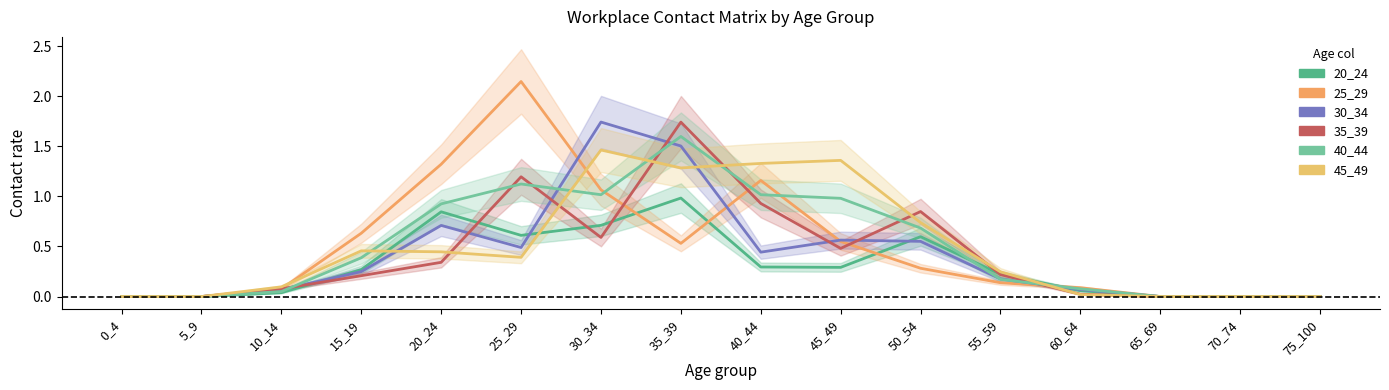

Rank the categories by 20_24 value from highest to lowest.

35_39, 20_24, 30_34, 25_29, 50_54, 40_44, 45_49, 15_19, 55_59, 60_64, 10_14, 0_4, 5_9, 65_69, 70_74, 75_100